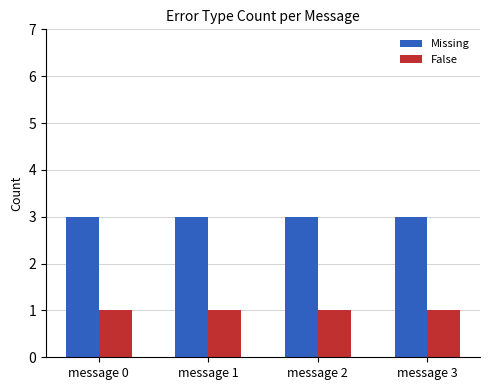

What is the sum of the False values at message 3 and message 0?

2